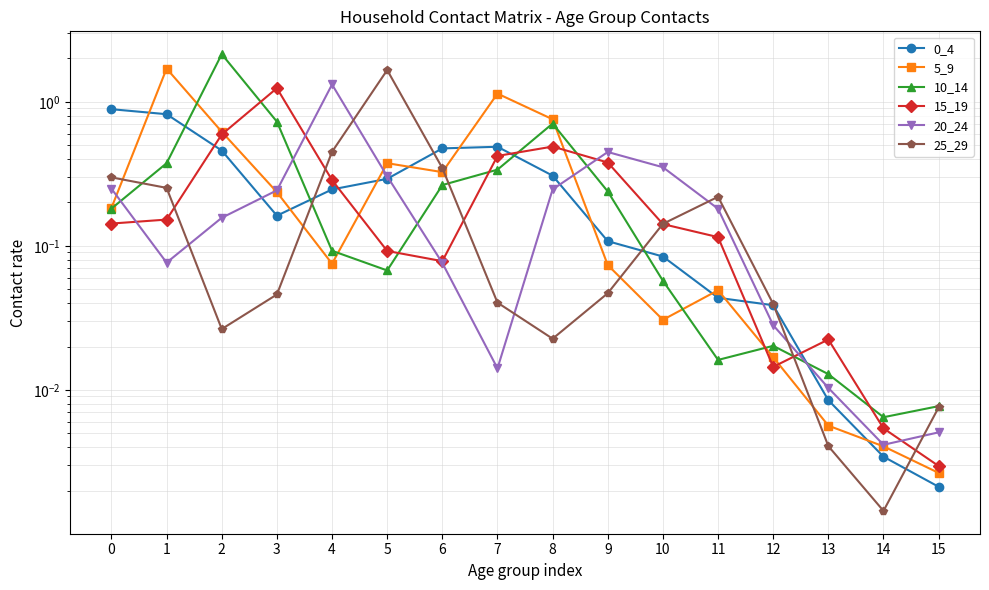

What are all the series names shown in the legend?

0_4, 5_9, 10_14, 15_19, 20_24, 25_29